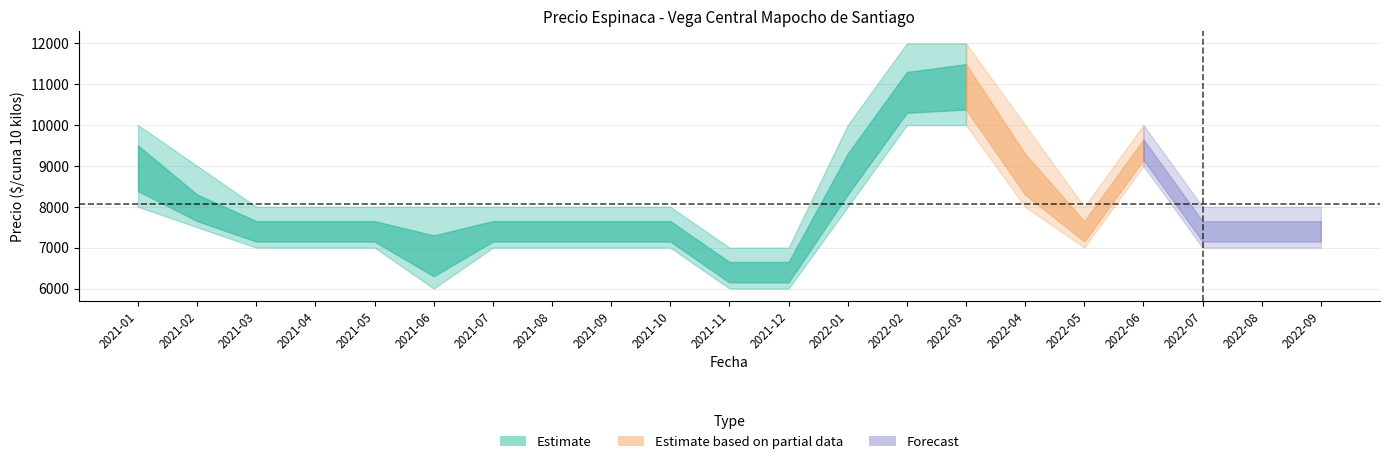

What is the difference between the maximum and minimum values in the Precio promedio ponderado series?

4773